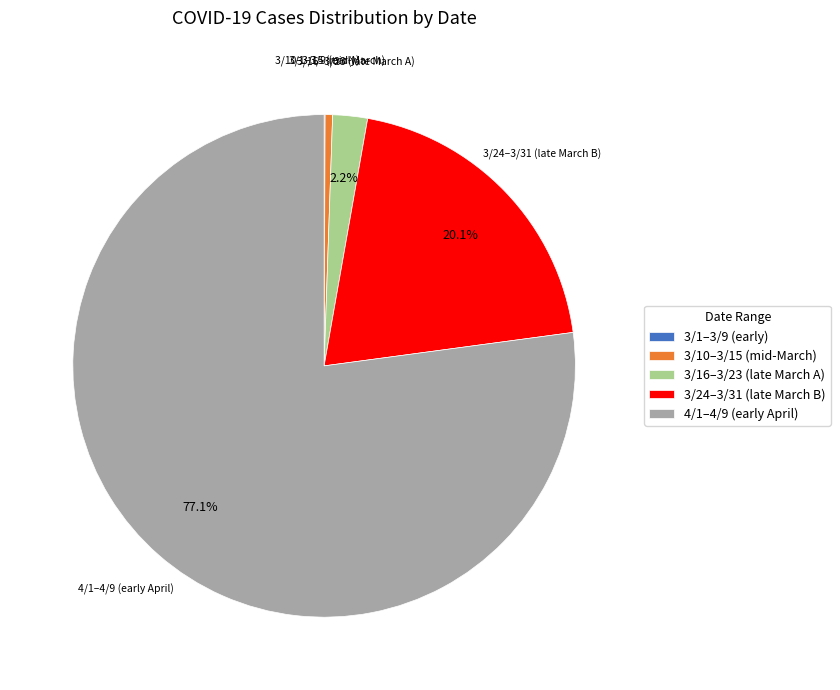

Is there any slice that represents more than half of the pie?

Yes